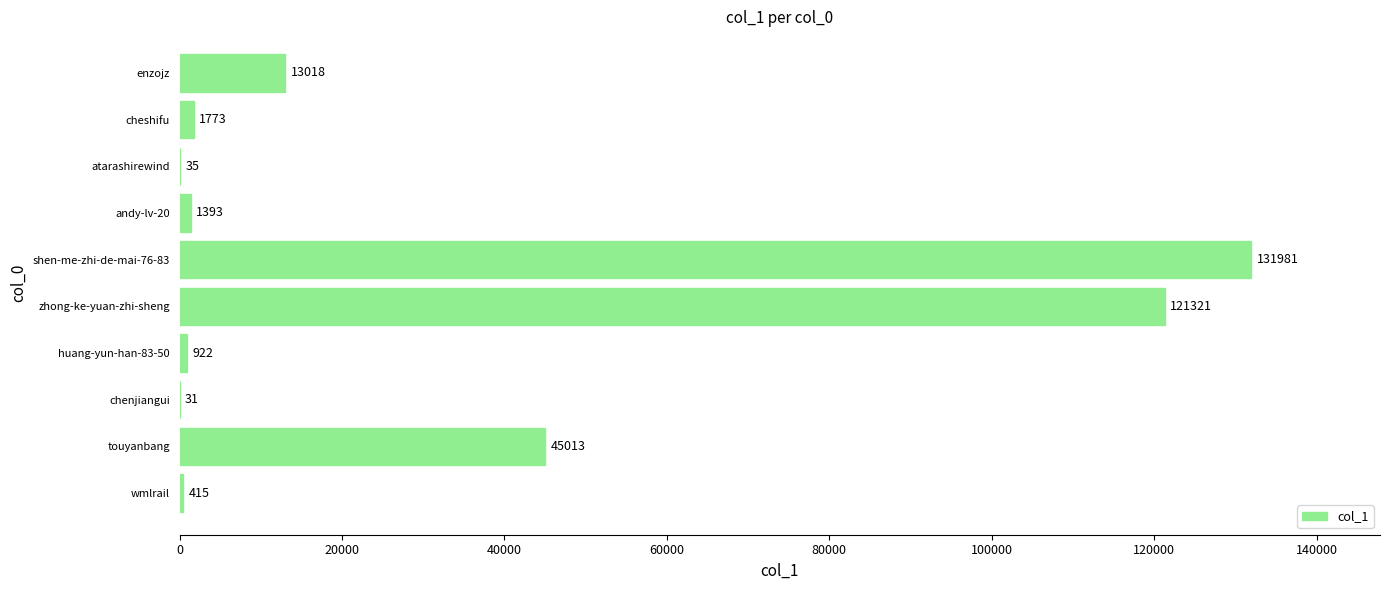

The chart shows a value of 8342 at enzojz. True or false?

False